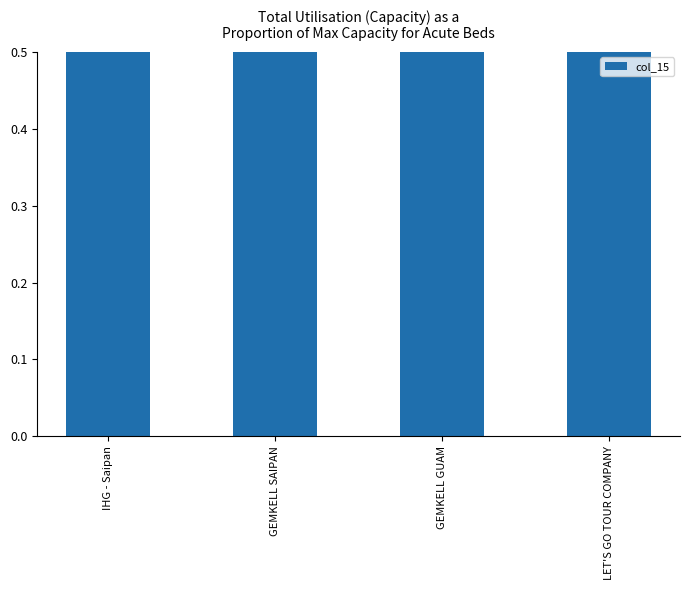

Which has a higher value, IHG - Saipan or GEMKELL GUAM?

IHG - Saipan